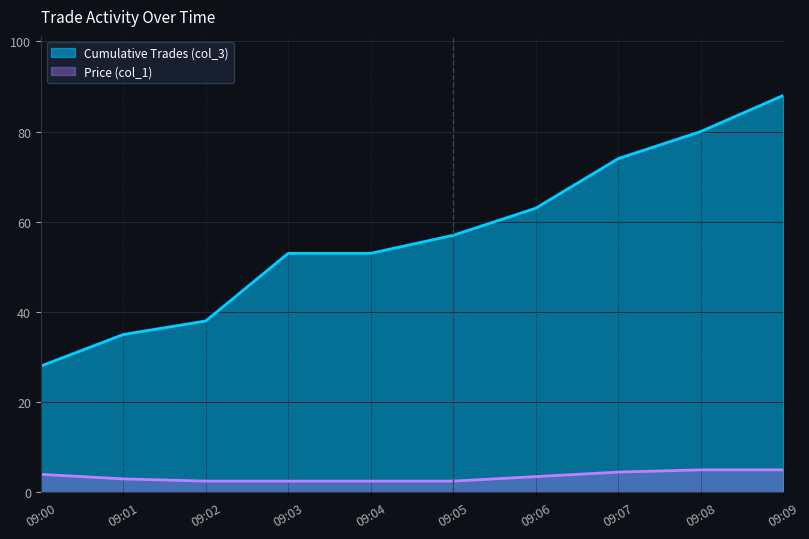

Reading right to left, extract all data points from this chart.

Price (col_1): 09:09=5.0	09:08=5.0	09:07=4.5	09:06=3.5	09:05=2.5	09:04=2.5	09:03=2.5	09:02=2.5	09:01=3.0	09:00=4.0
Cumulative Trades (col_3): 09:09=88.0	09:08=80.0	09:07=74.0	09:06=63.0	09:05=57.0	09:04=53.0	09:03=53.0	09:02=38.0	09:01=35.0	09:00=28.0